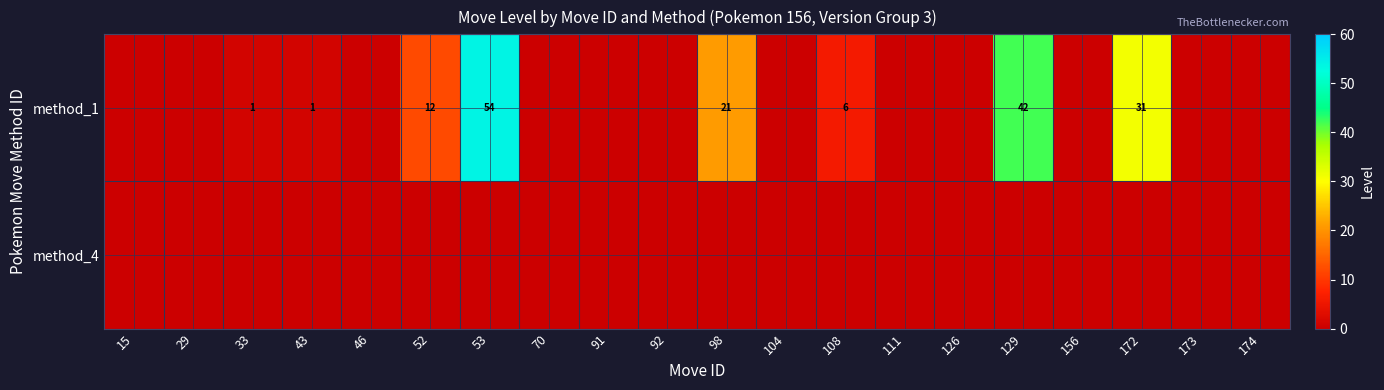

The value of method_1 at 43 is 2. True or false?

False